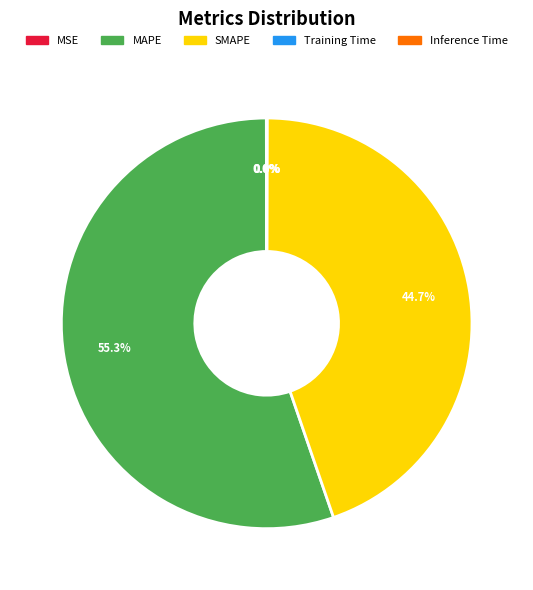

Which category has the biggest portion of the pie?

MAPE